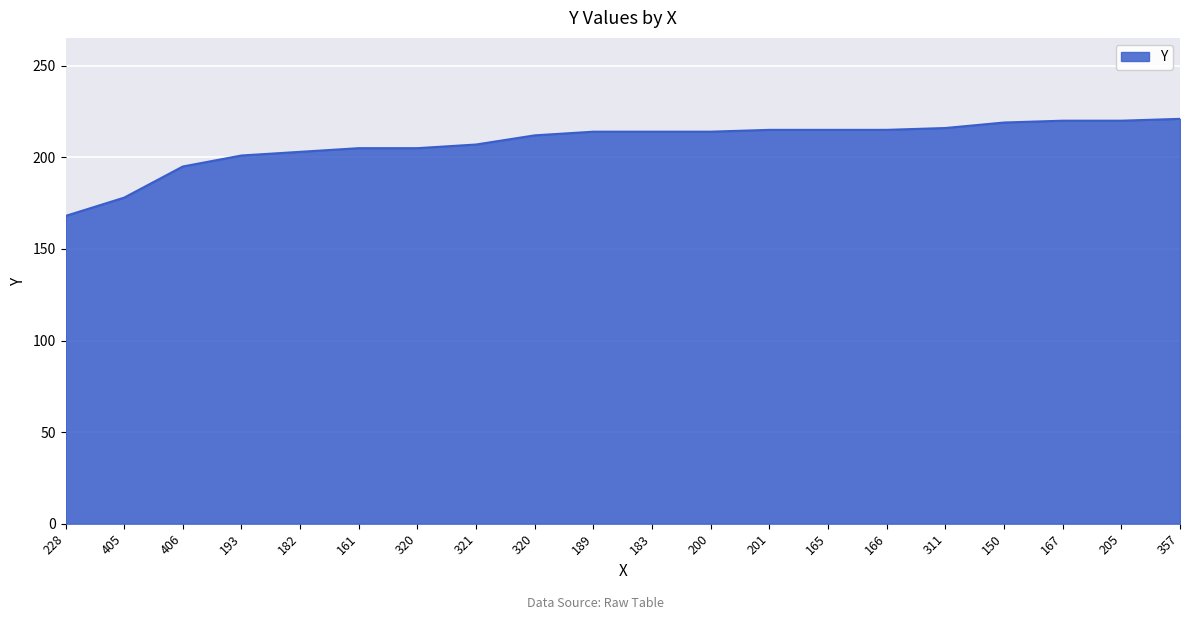

Where is the data nearest to the value 194?

406